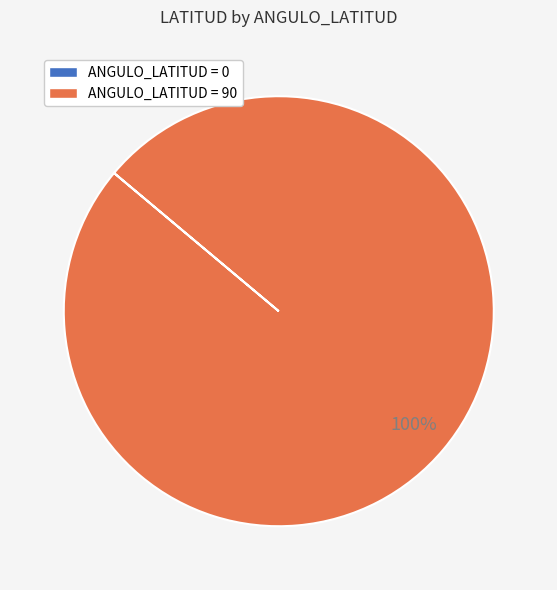

To the nearest percent, what is the difference between the largest and smallest slice percentages?

100%